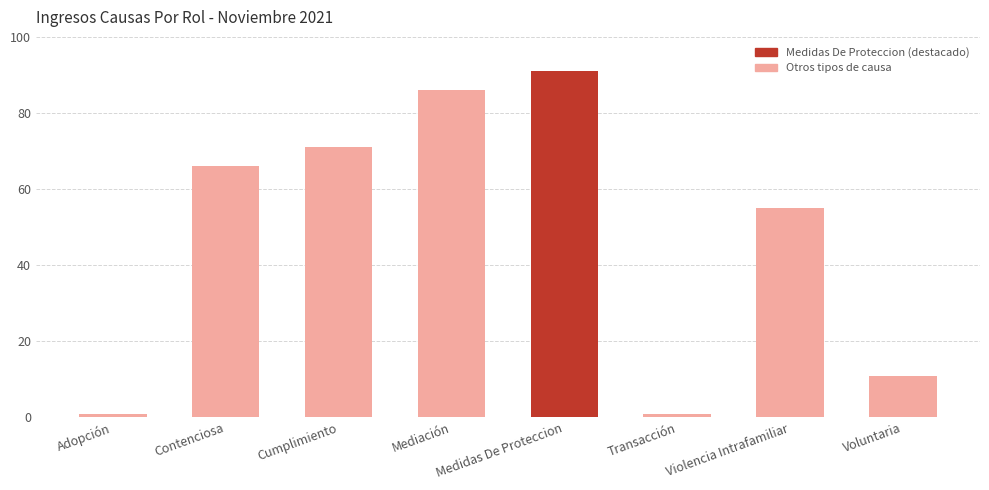

What is the change in value from Adopción to Contenciosa?

+65